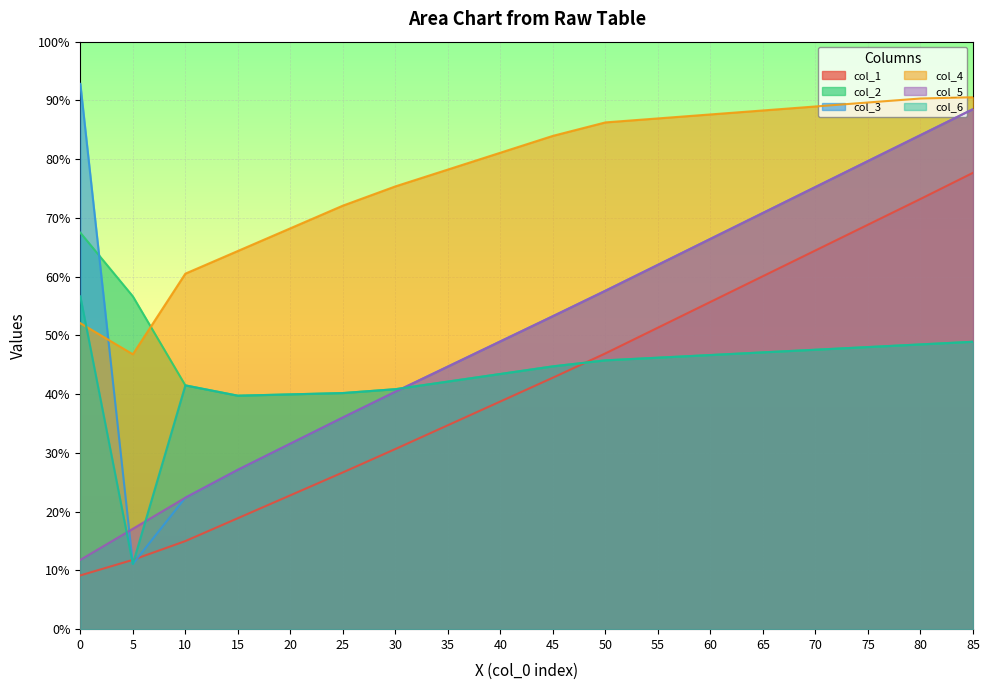

What is the sum of all col_4 values?

1391.3